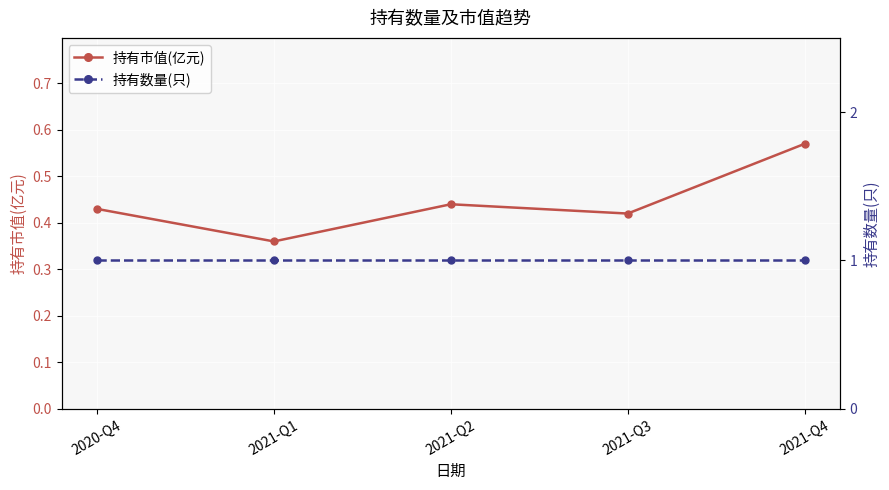

Which has a higher value, 2021-Q1 or 2021-Q3?

2021-Q3